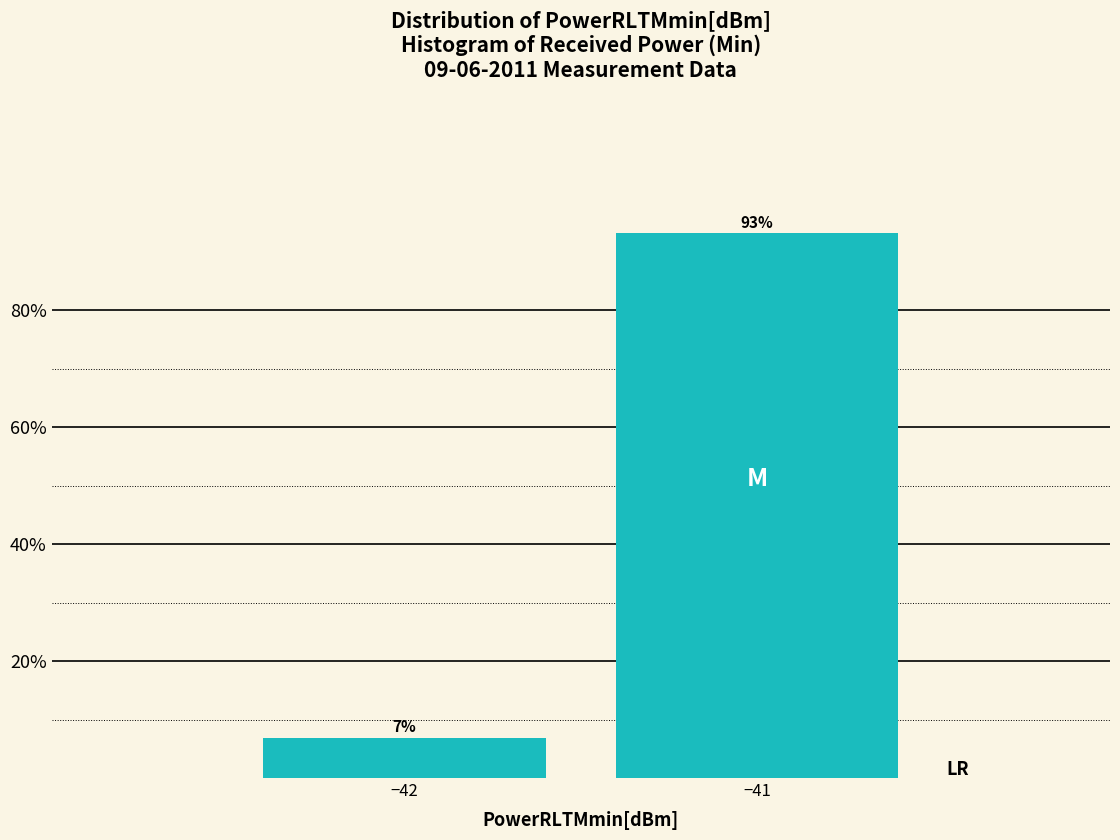

At which category does the chart reach its peak across all series?

−41